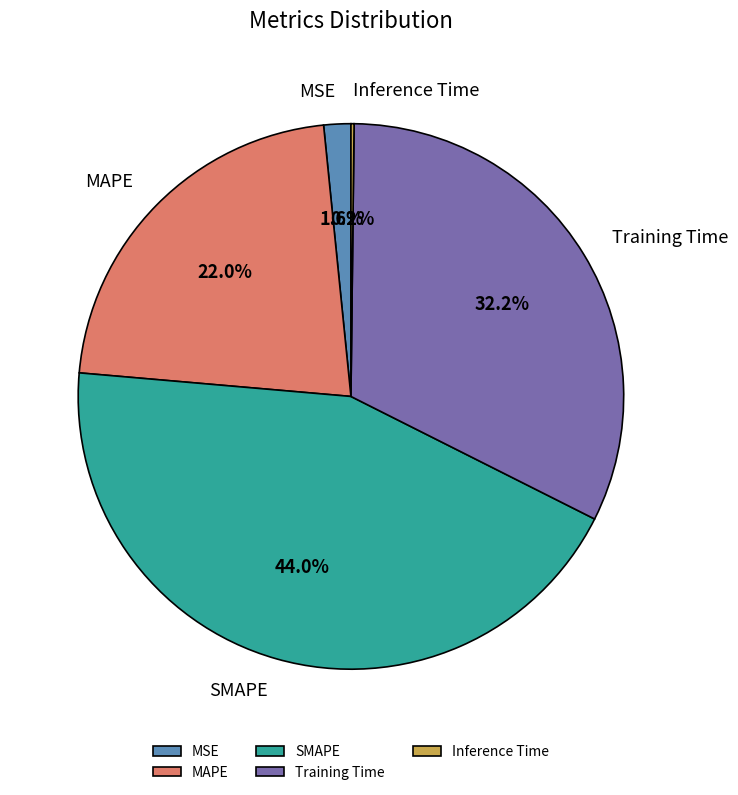

Which slice is the largest?

SMAPE